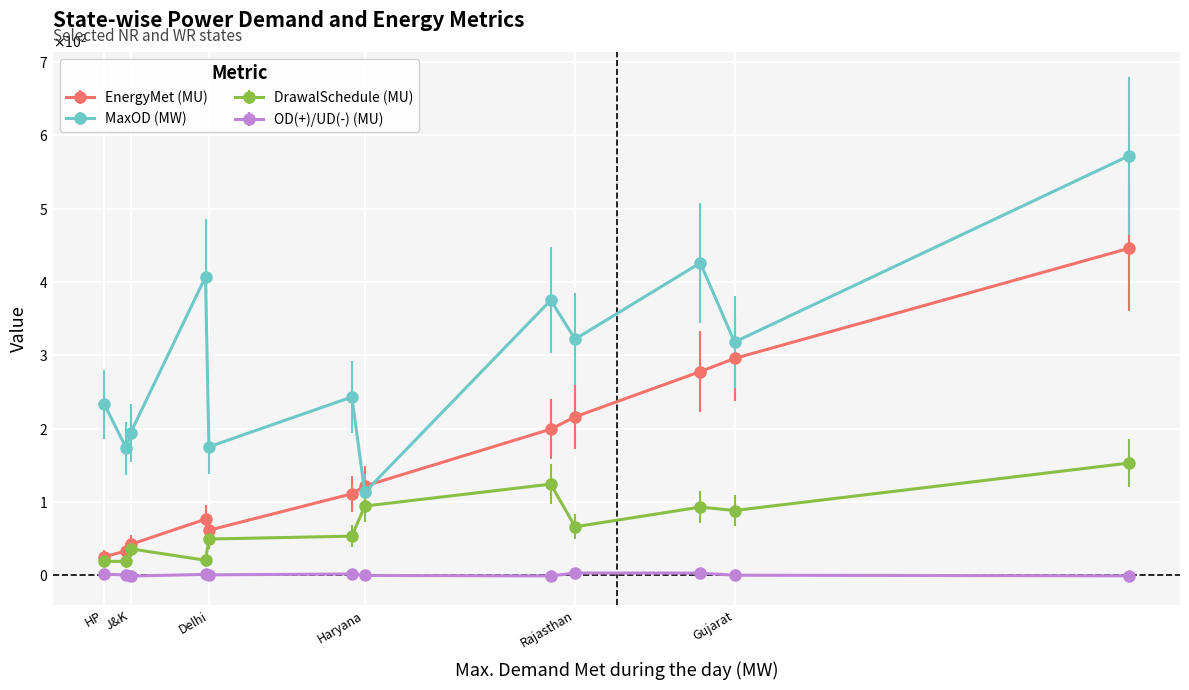

Is this an area chart (filled region under the line)?

No